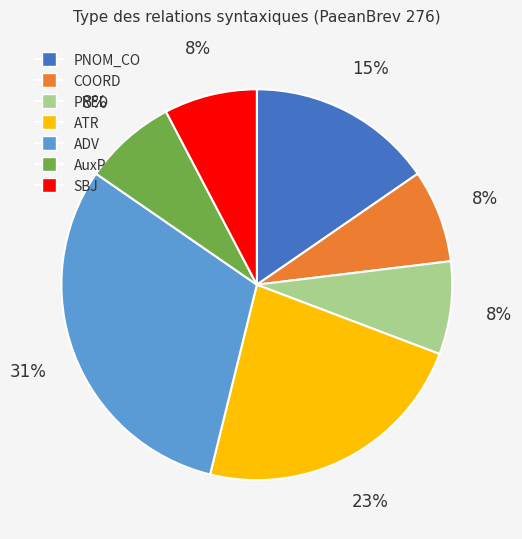

Which has a higher value, ADV or COORD?

ADV